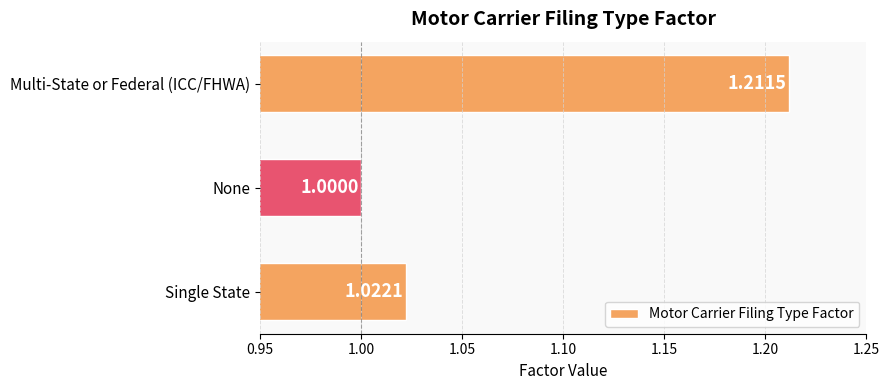

Where is the data nearest to the value 1?

None